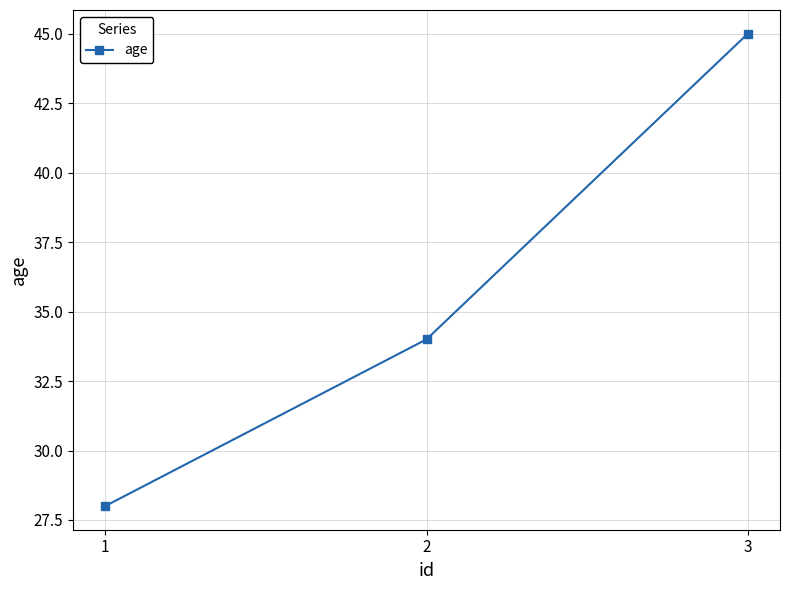

What is the value of the 2nd point from the left?

34